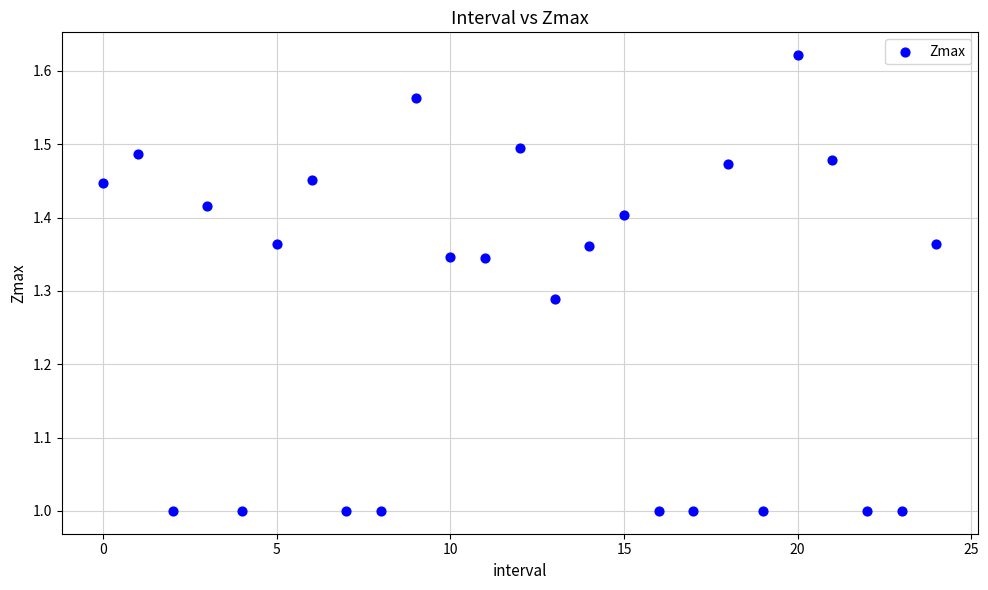

What is the range of Y values (max minus min)?

0.6